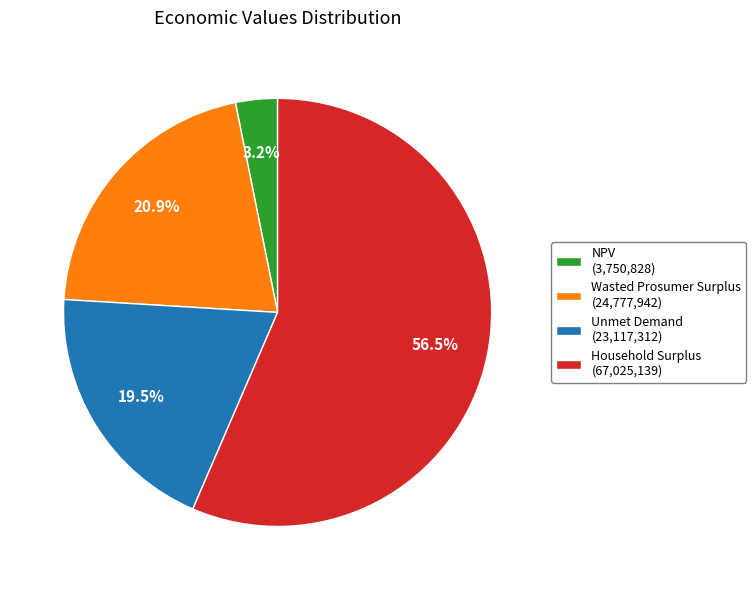

To the nearest percent, what is the average slice percentage?

25%